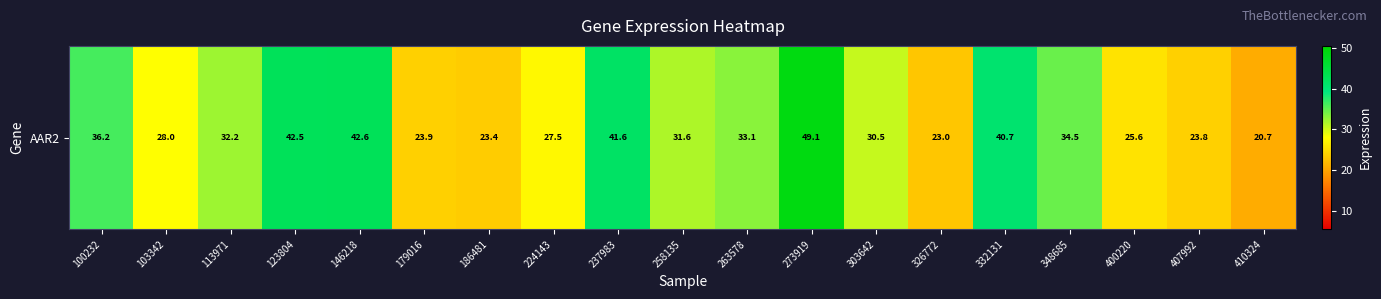

What is the ratio of the value at 400220 to the value at 100232?

0.7